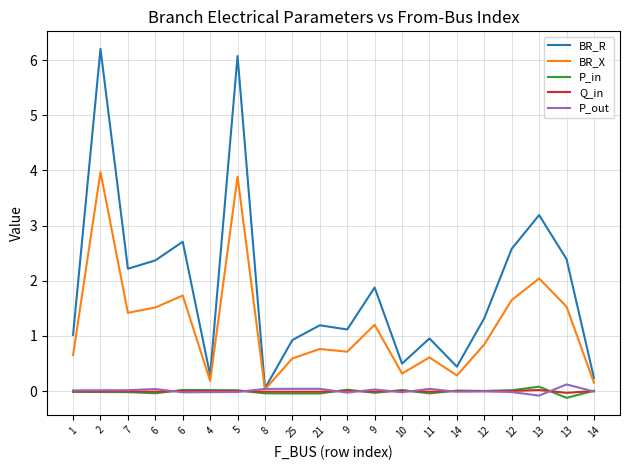

How many distinct data groups are displayed?

5